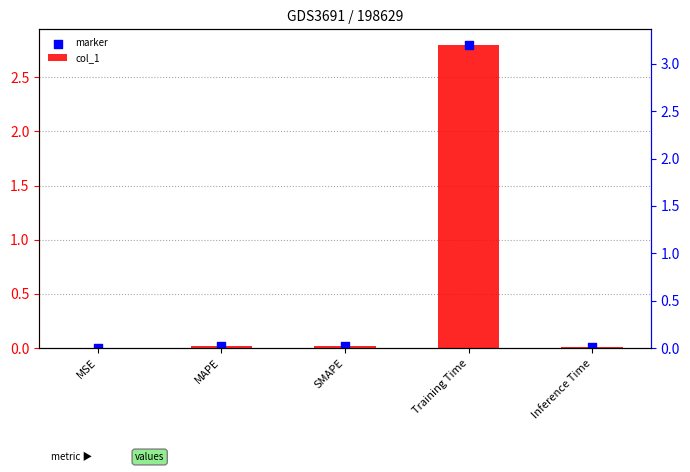

Which series reaches the minimum Y coordinate?

col_1